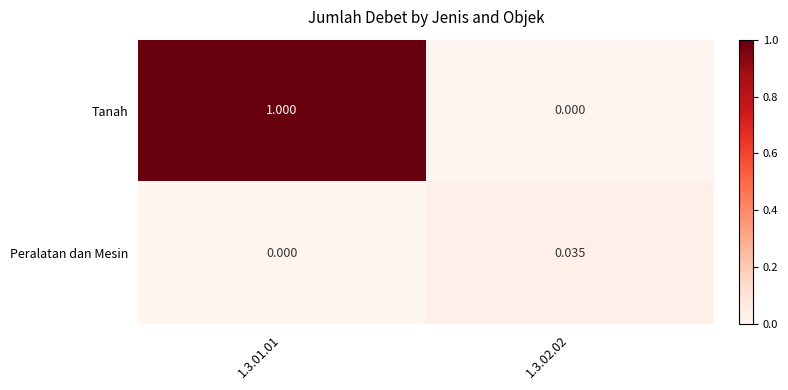

Which series changed the most between 1.3.01.01 and 1.3.02.02?

Tanah